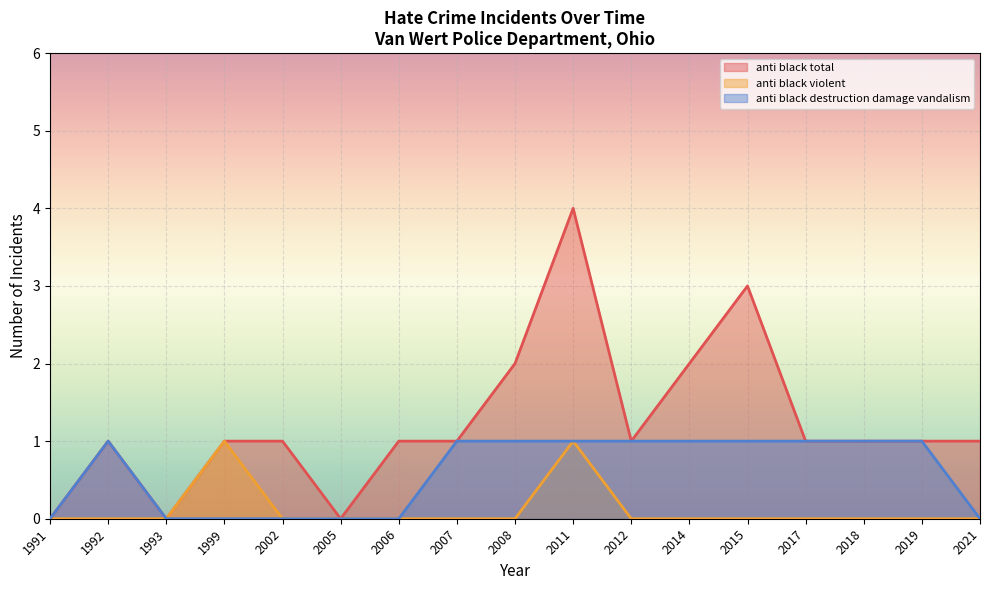

True or false: anti_black_violent has more than 2 interior local peaks.

False